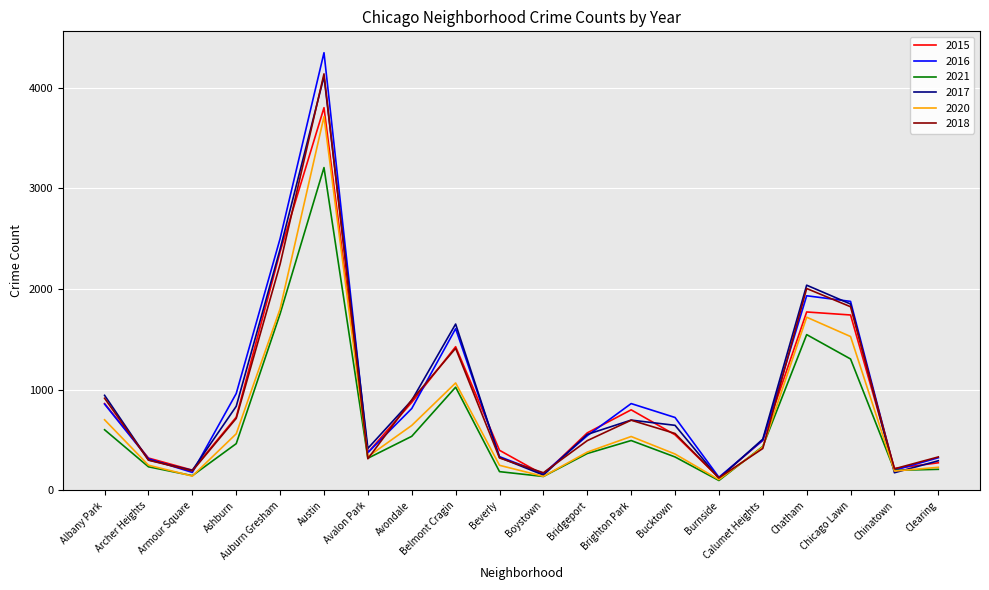

The 2016 series shows 325 at Clearing. True or false?

True